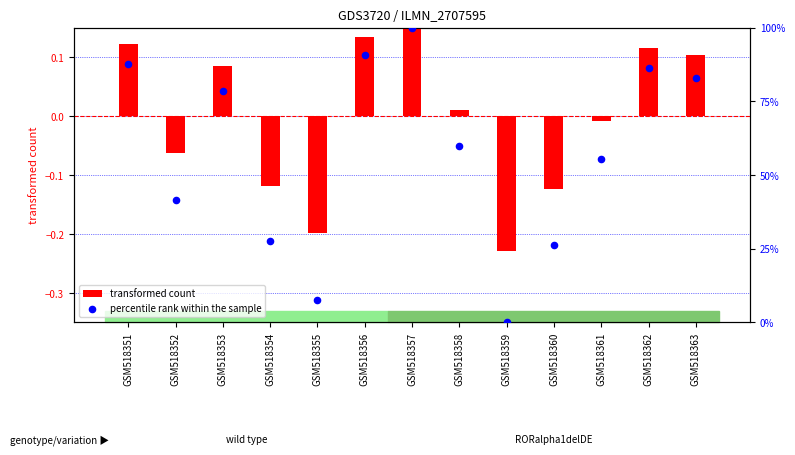

At which category is the sum across all series the highest?

GSM518357